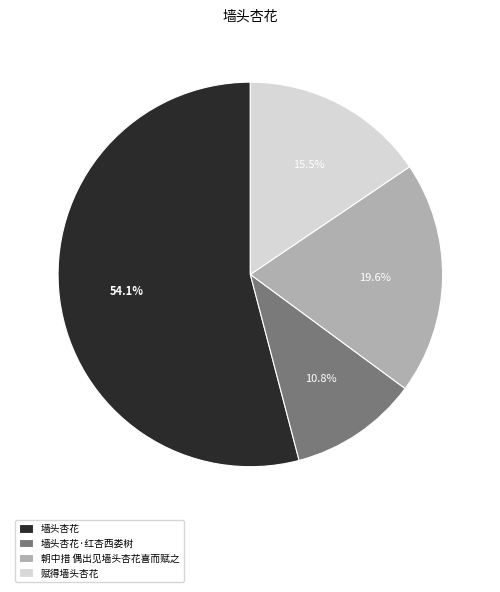

How many slices are in this pie chart?

4